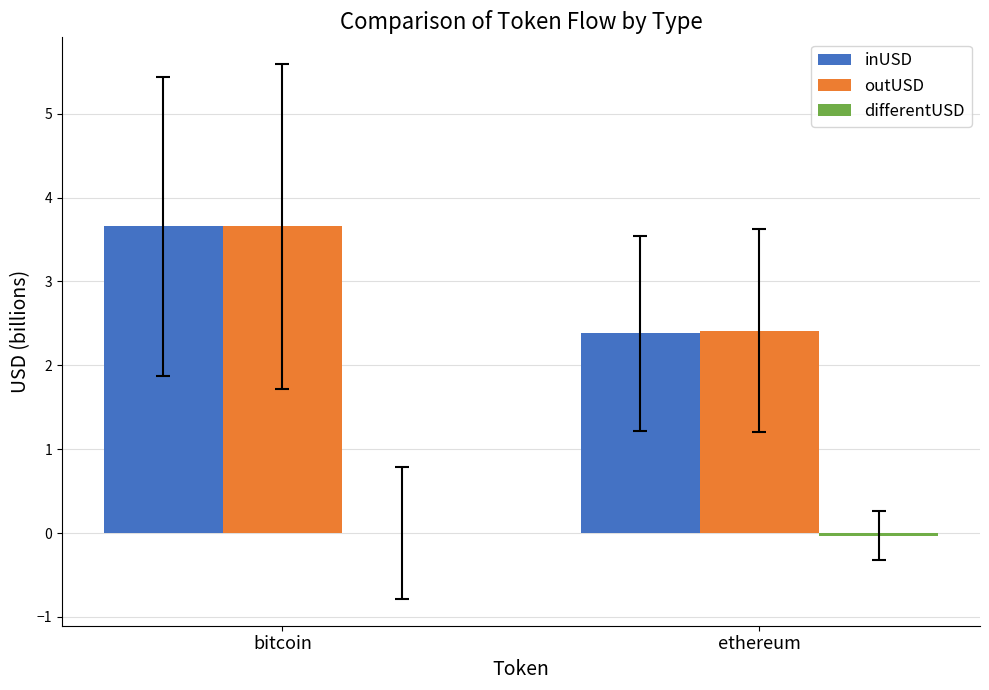

What is the average value of the outUSD series?

3.0